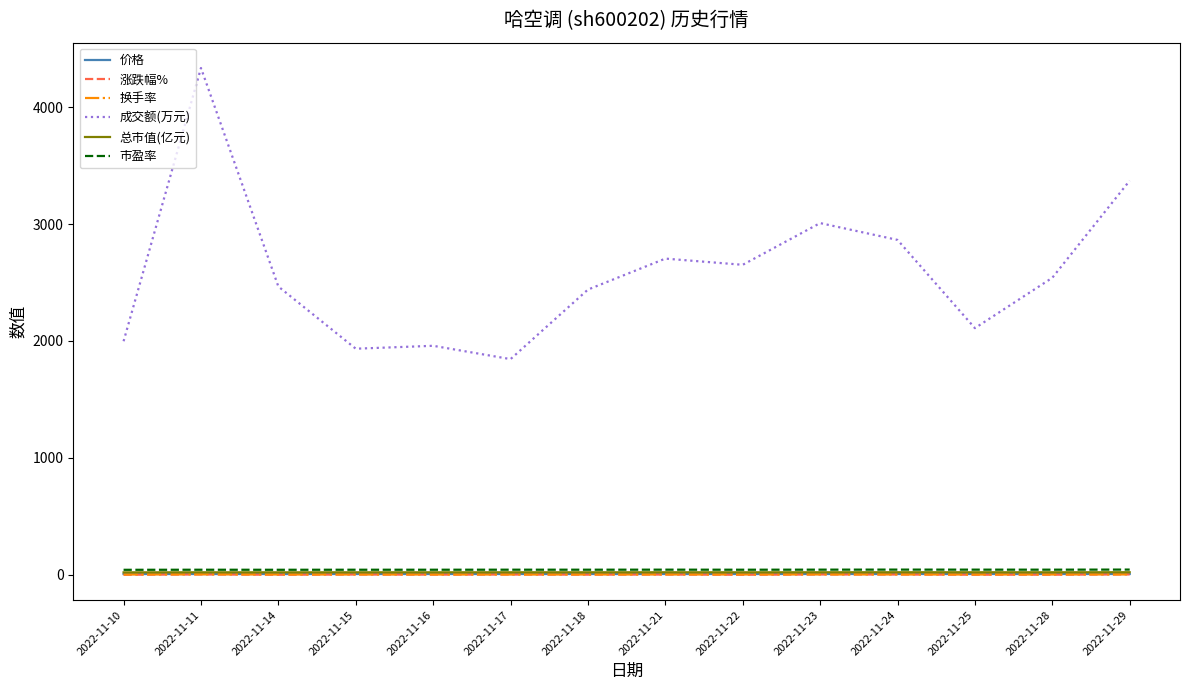

How many lines are shown in the chart?

6